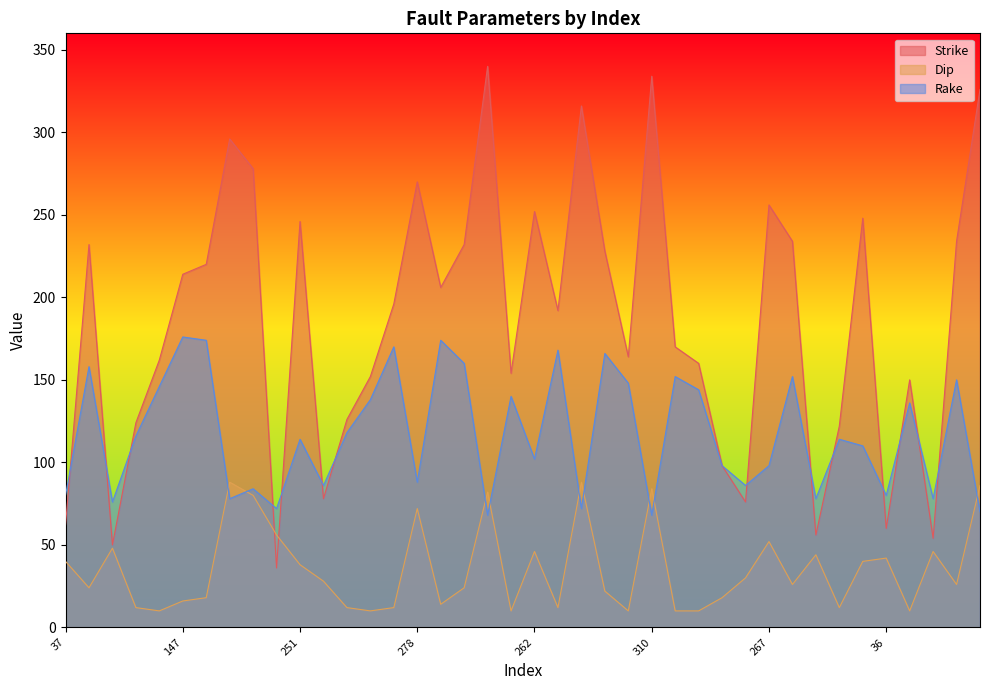

The value of Rake at 92 is 140. True or false?

True